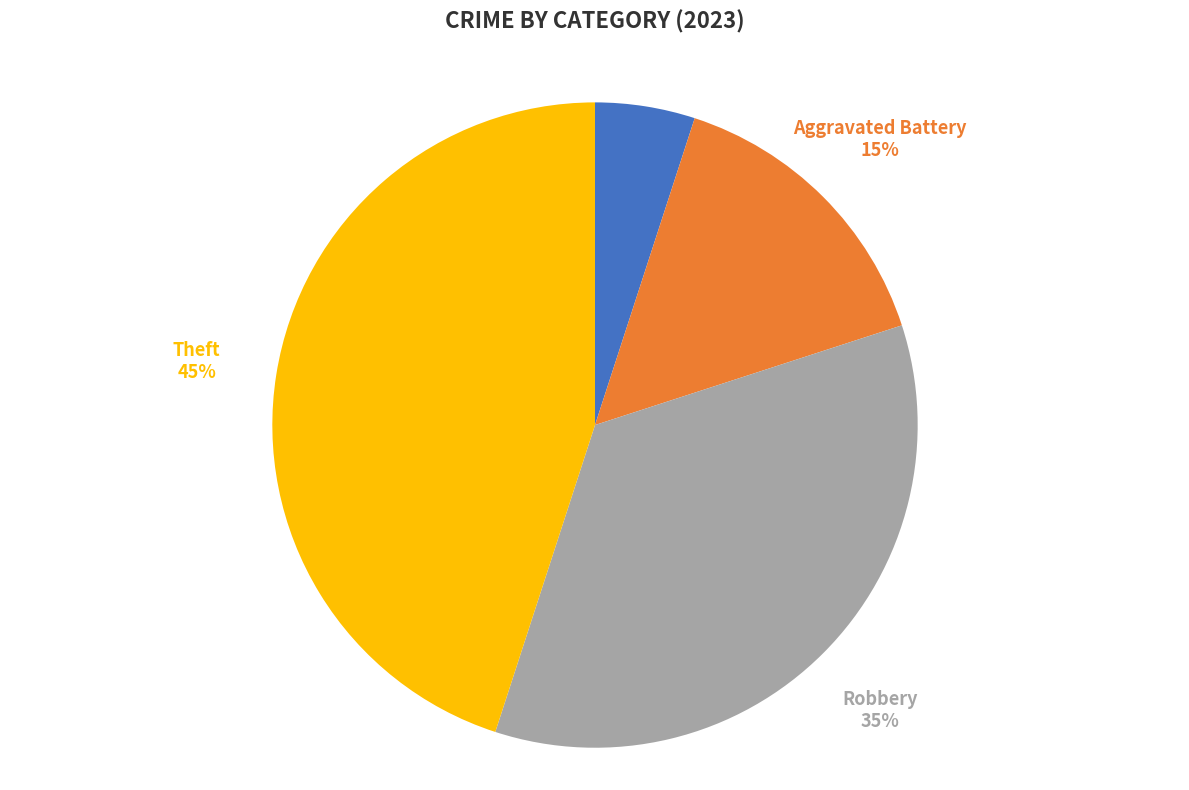

Which slice is the largest?

Theft